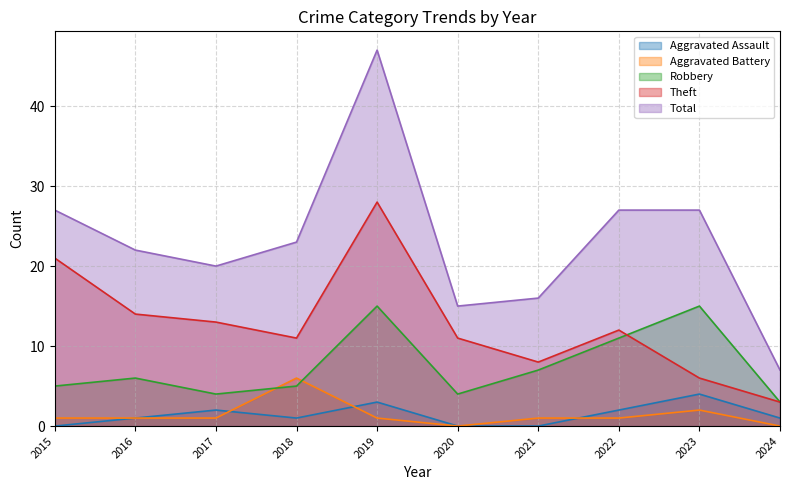

Is it true that Theft equals 11 at 2018?

True